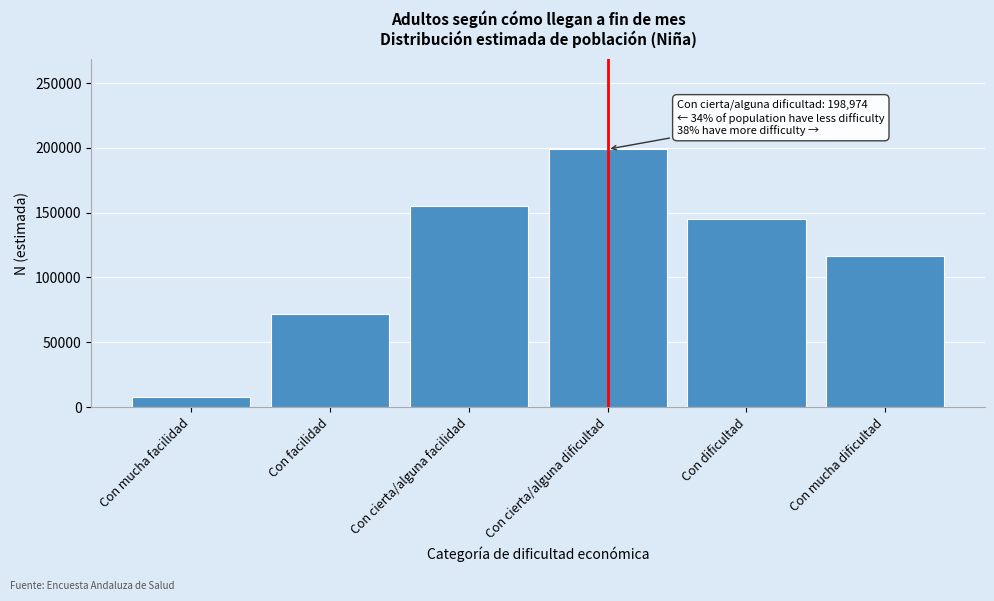

Reading left to right, list all the values displayed in this chart.

Con mucha facilidad=7472	Con facilidad=71858	Con cierta/alguna facilidad=155199	Con cierta/alguna dificultad=198974	Con dificultad=145005	Con mucha dificultad=116508